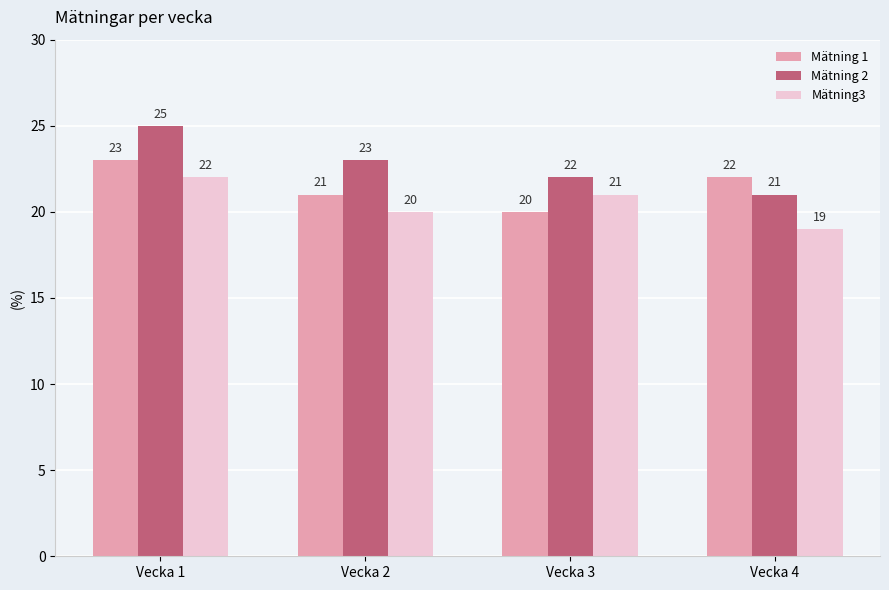

Which series has the largest range (max minus min)?

Mätning 2